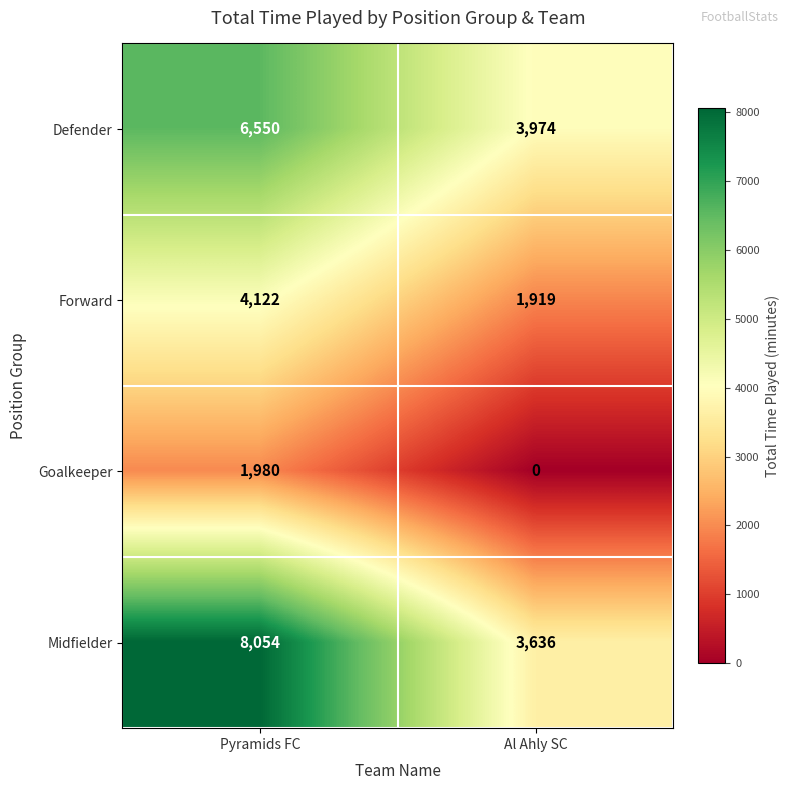

At which category is the sum across all series the highest?

Pyramids FC